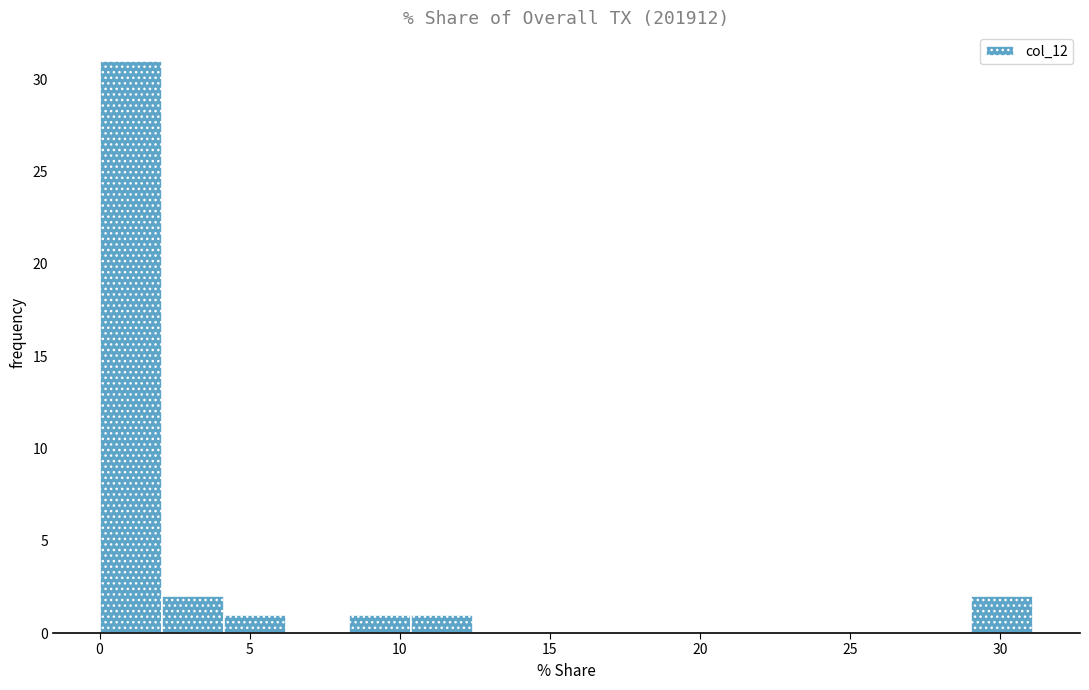

Reading left to right, transcribe this chart: for each bar, give the range it covers on the x-axis and its height. Neither the bar edges nor the heights are printed on the chart, so give them approximately, as read against the axes.

0.0 to 2.0: 31
2.0 to 4.0: 2
4.0 to 6.0: 1
6.0 to 8.5: 0
8.5 to 10.5: 1
10.5 to 12.5: 1
12.5 to 14.5: 0
14.5 to 16.5: 0
16.5 to 18.5: 0
18.5 to 20.5: 0
20.5 to 23.0: 0
23.0 to 25.0: 0
25.0 to 27.0: 0
27.0 to 29.0: 0
29.0 to 31.0: 2